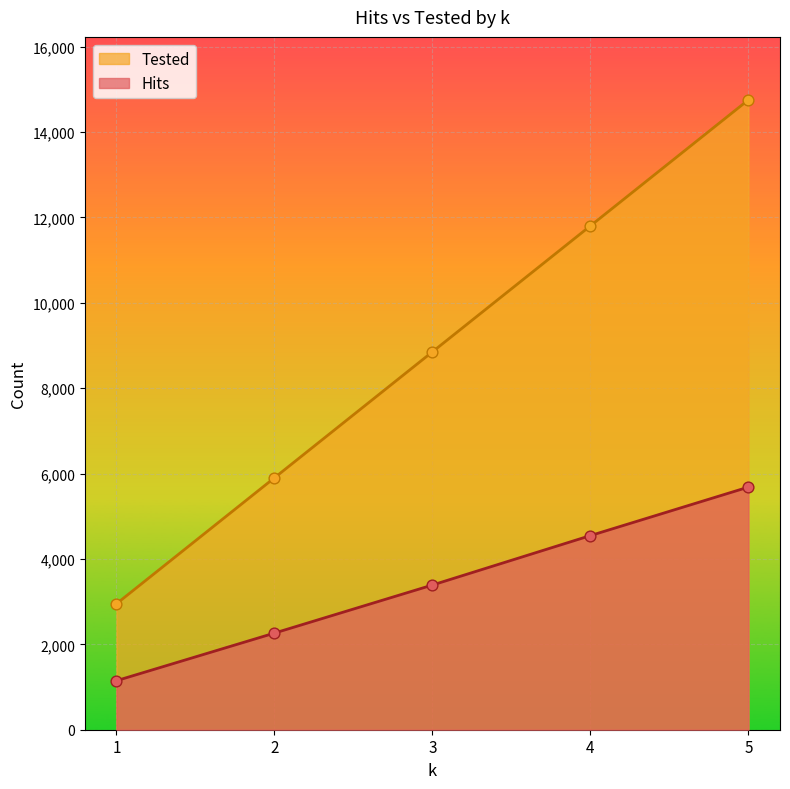

Which series has the largest total across all categories?

Tested